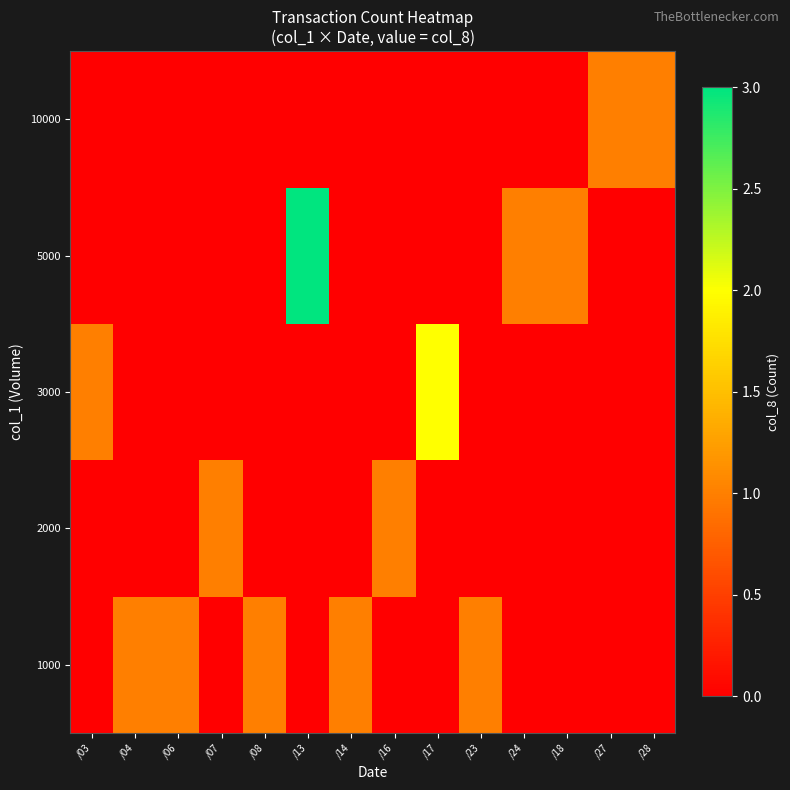

Reading left to right, extract all data points from this chart.

row_0: 0	1	1	0	1	0	1	0	0	1	0	0	0	0
row_1: 0	0	0	1	0	0	0	1	0	0	0	0	0	0
row_2: 1	0	0	0	0	0	0	0	2	0	0	0	0	0
row_3: 0	0	0	0	0	3	0	0	0	0	1	1	0	0
row_4: 0	0	0	0	0	0	0	0	0	0	0	0	1	1